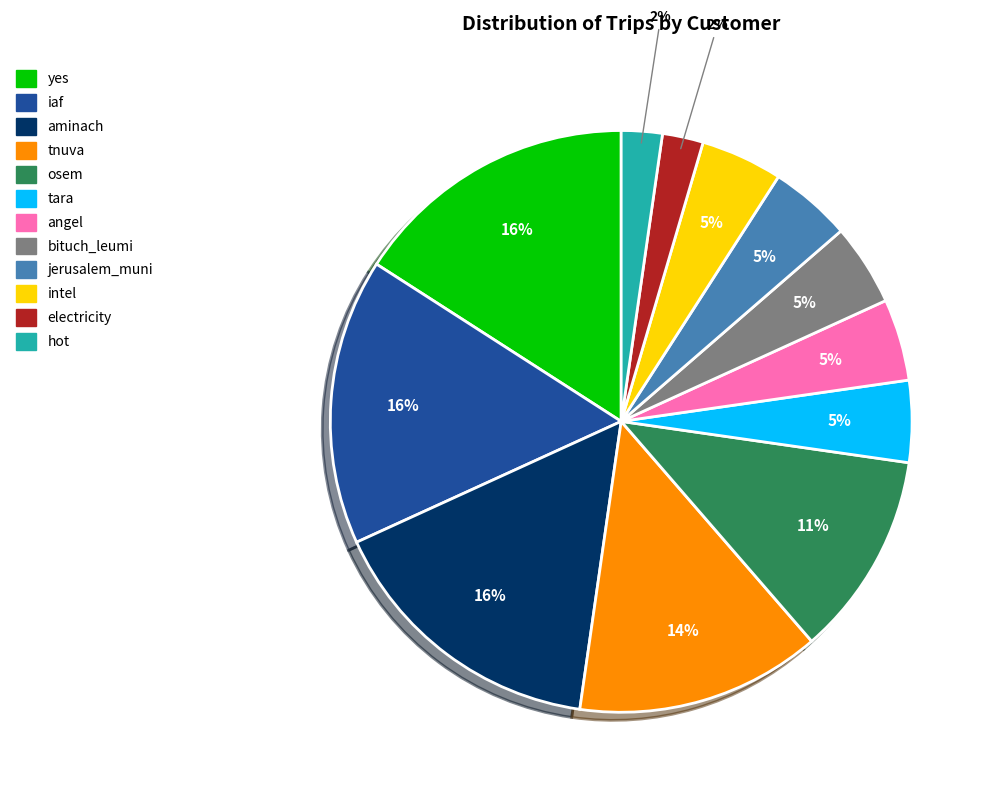

How many segments does this pie chart have?

12